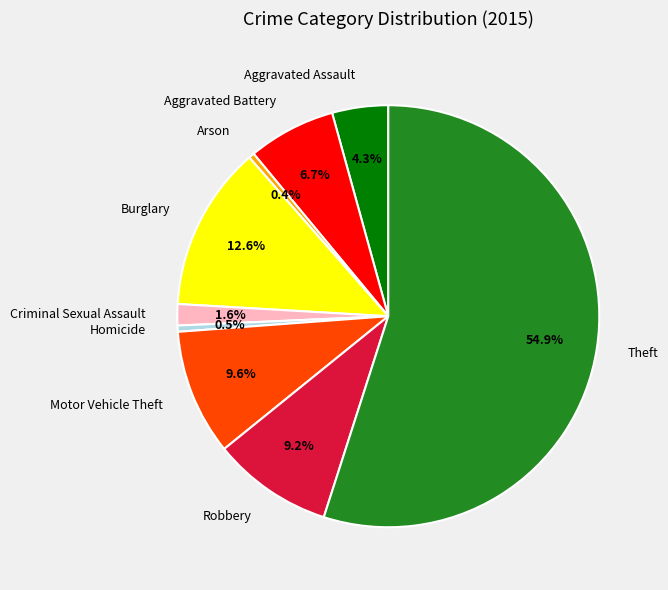

Count the number of slices in the pie.

9